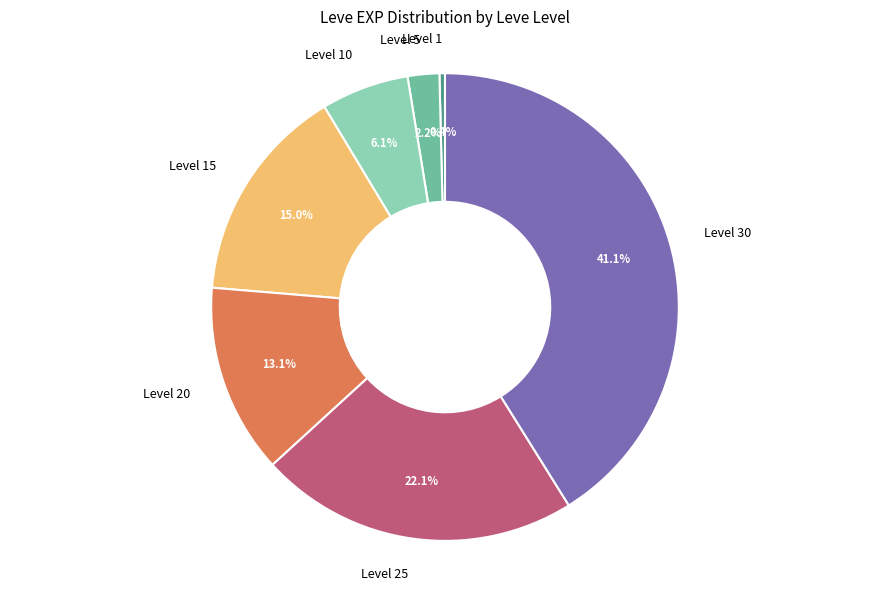

To the nearest percent, what percentage of the pie is Level 10?

6%